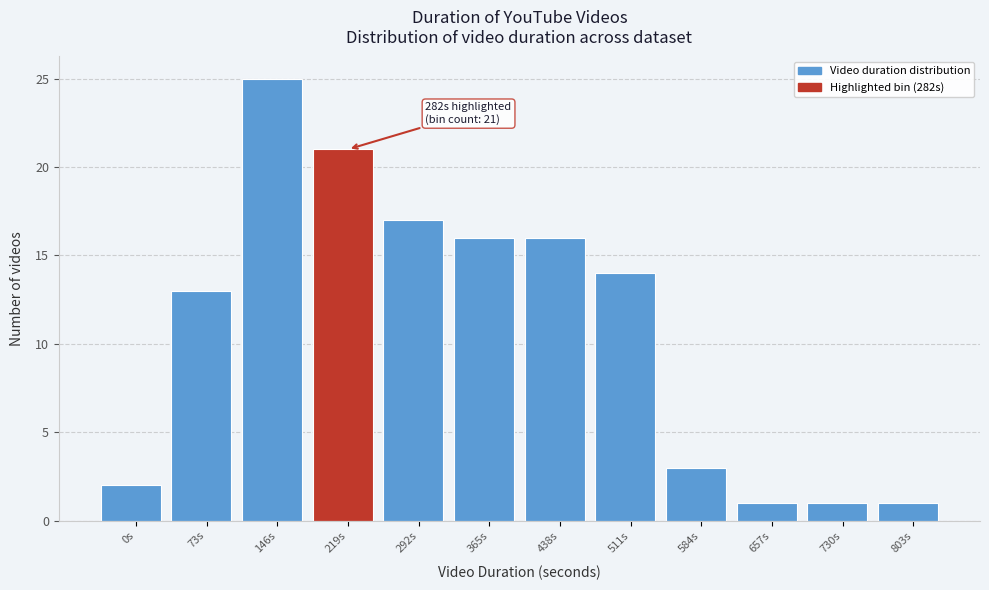

Reading right to left, extract all data points from this chart.

803s=1	730s=1	657s=1	584s=3	511s=14	438s=16	365s=16	292s=17	219s=21	146s=25	73s=13	0s=2